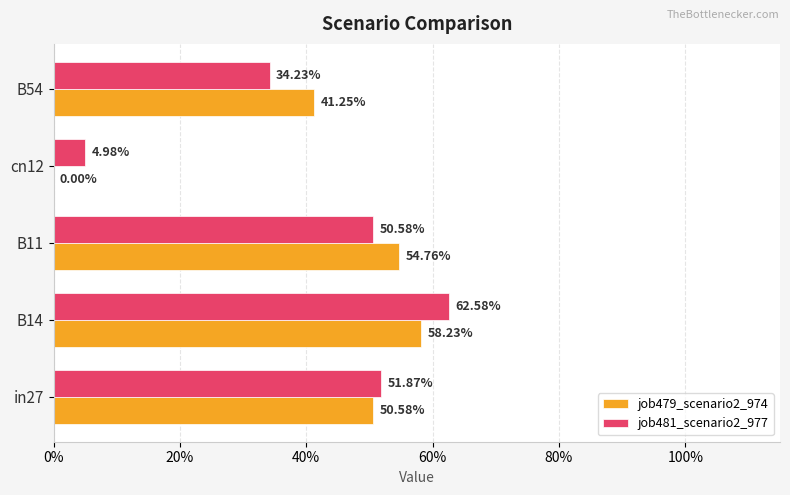

What are all the series names shown in the legend?

job479_scenario2_974, job481_scenario2_977